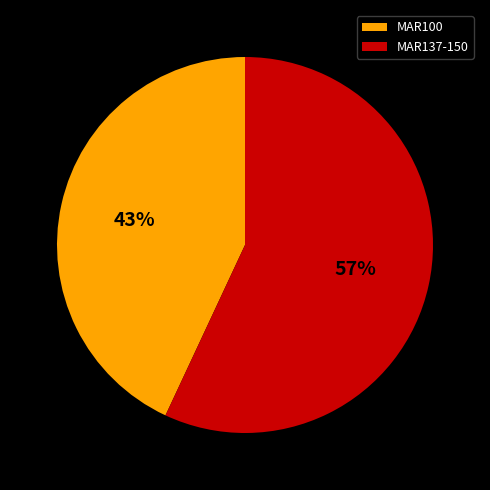

Do MAR100 and MAR137-150 together represent more than half of the pie?

Yes